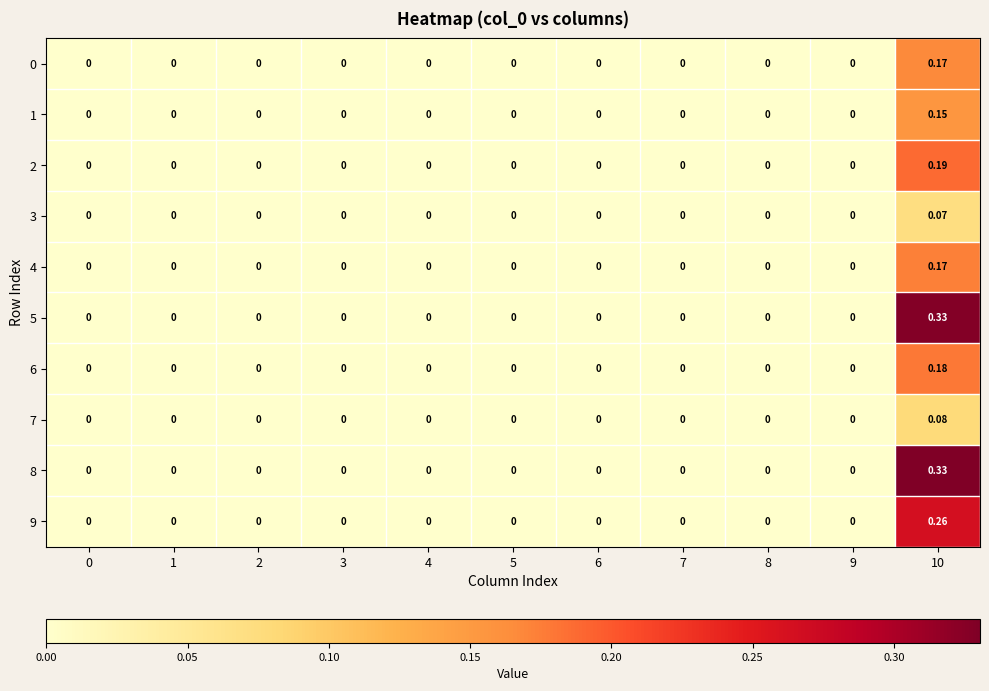

At which category is the sum across all series the highest?

10